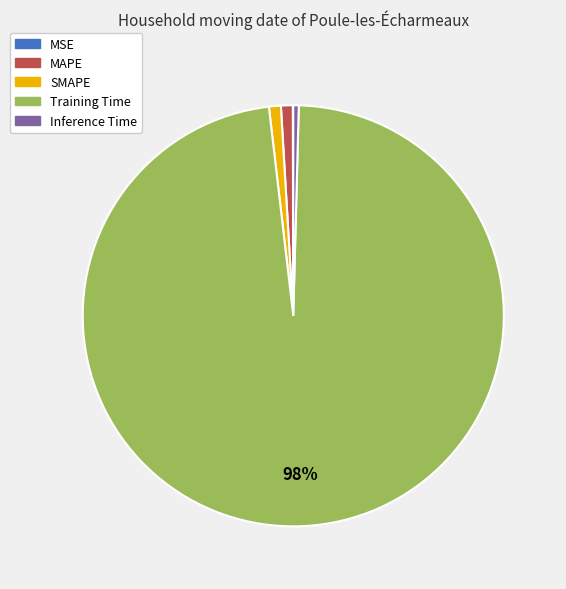

The Training Time slice represents 92% of the pie. True or false?

False